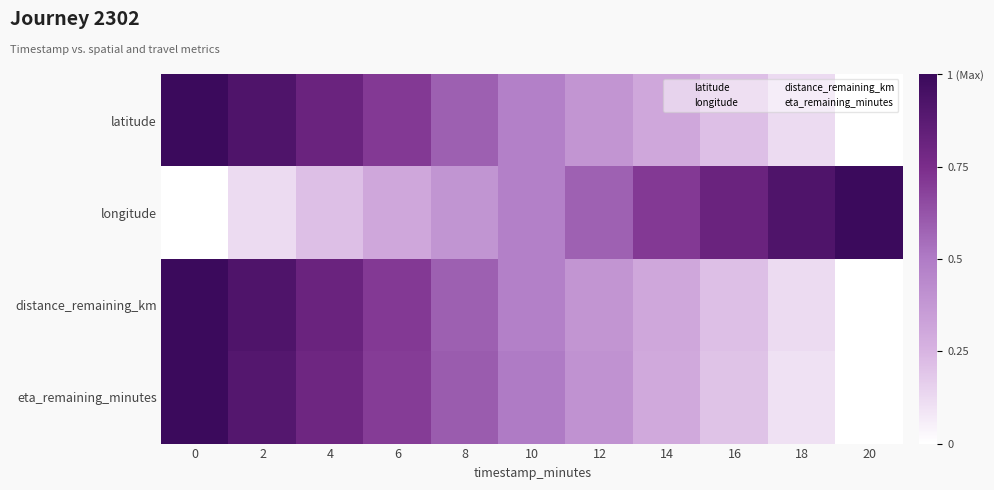

What is the difference between the highest and lowest values at 20?

3.0